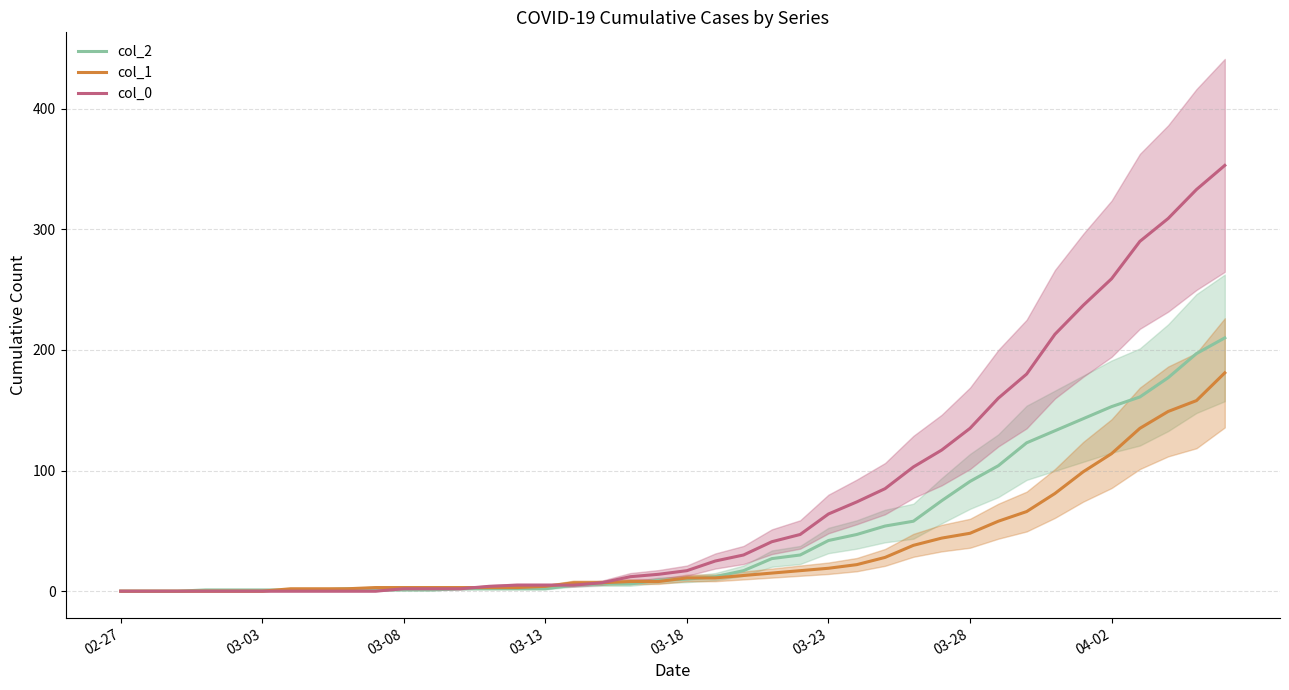

How many values in col_0 are above zero?

30